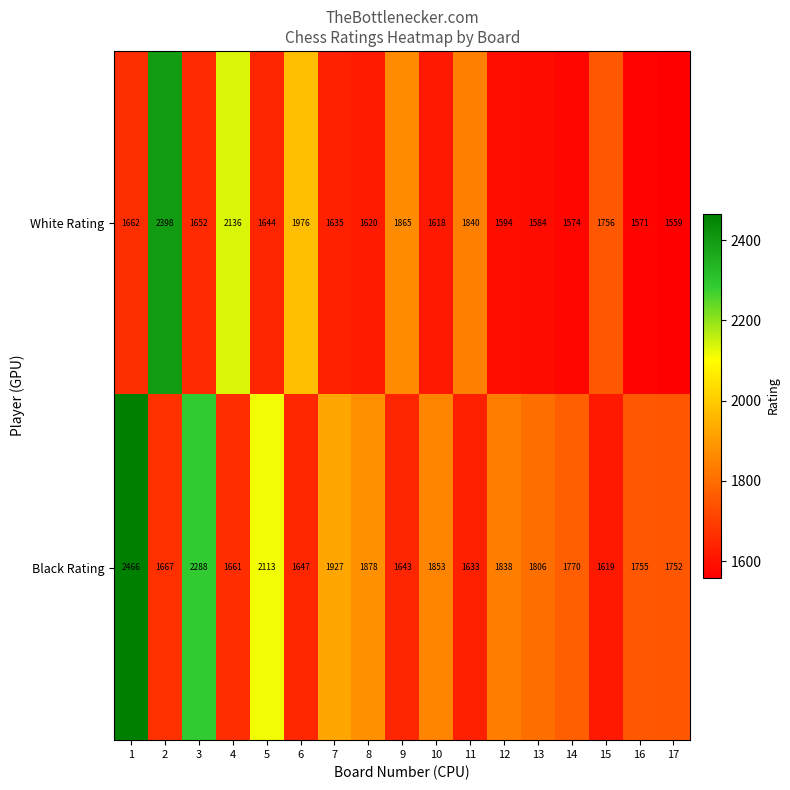

The value of Black Rating at 16 is 1755. True or false?

True